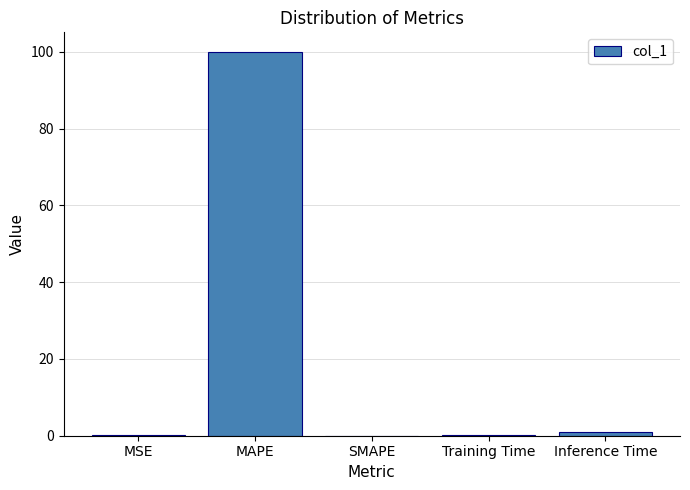

What is the greatest value displayed?

100.1